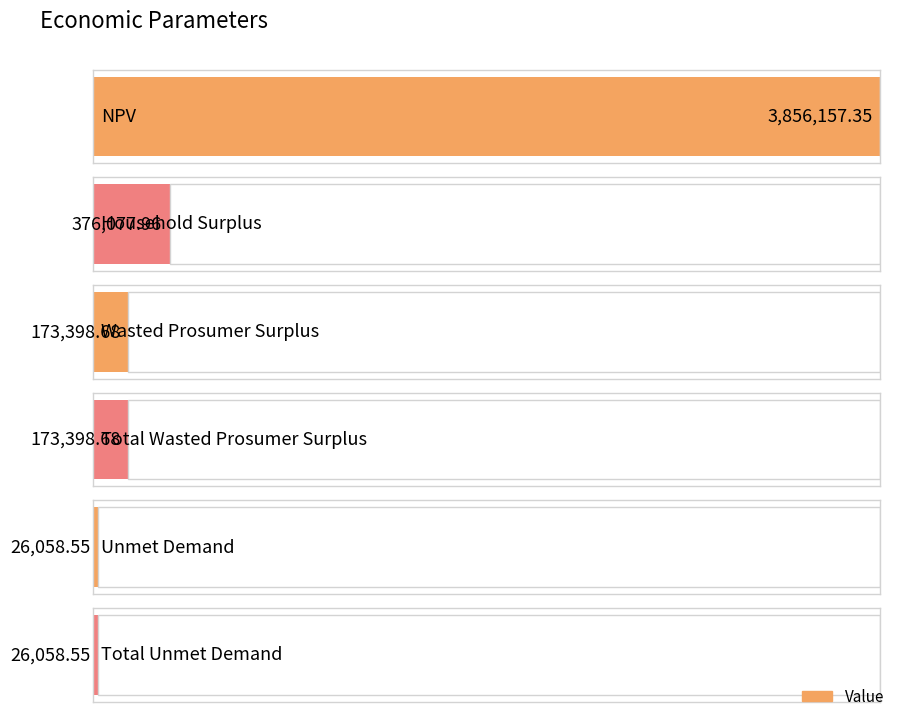

What is the difference between the maximum and second lowest values?

3830098.8